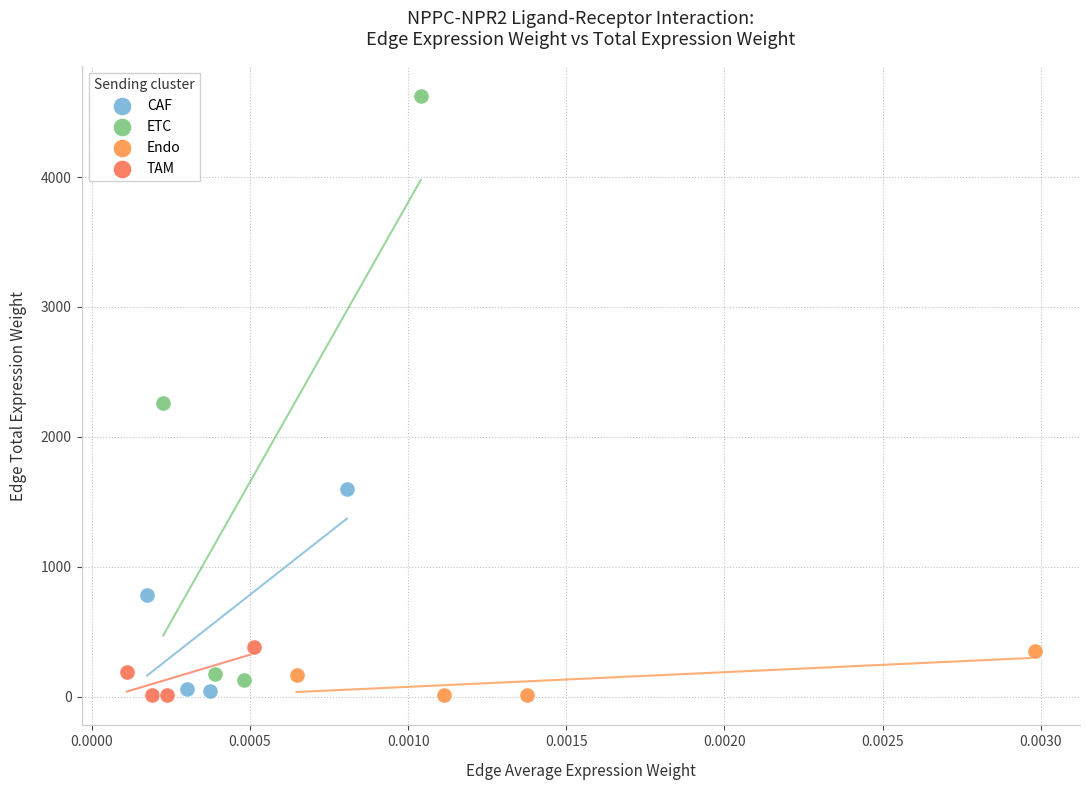

Which series has the widest spread of Y values?

ETC